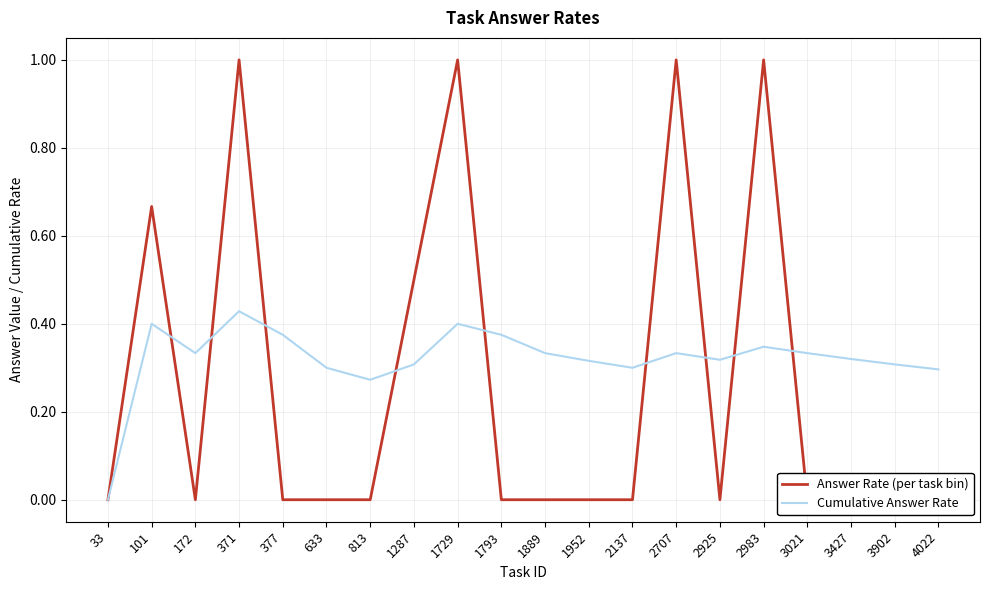

What is the value of the Cumulative Answer Rate point at the 17th from the left?

0.3